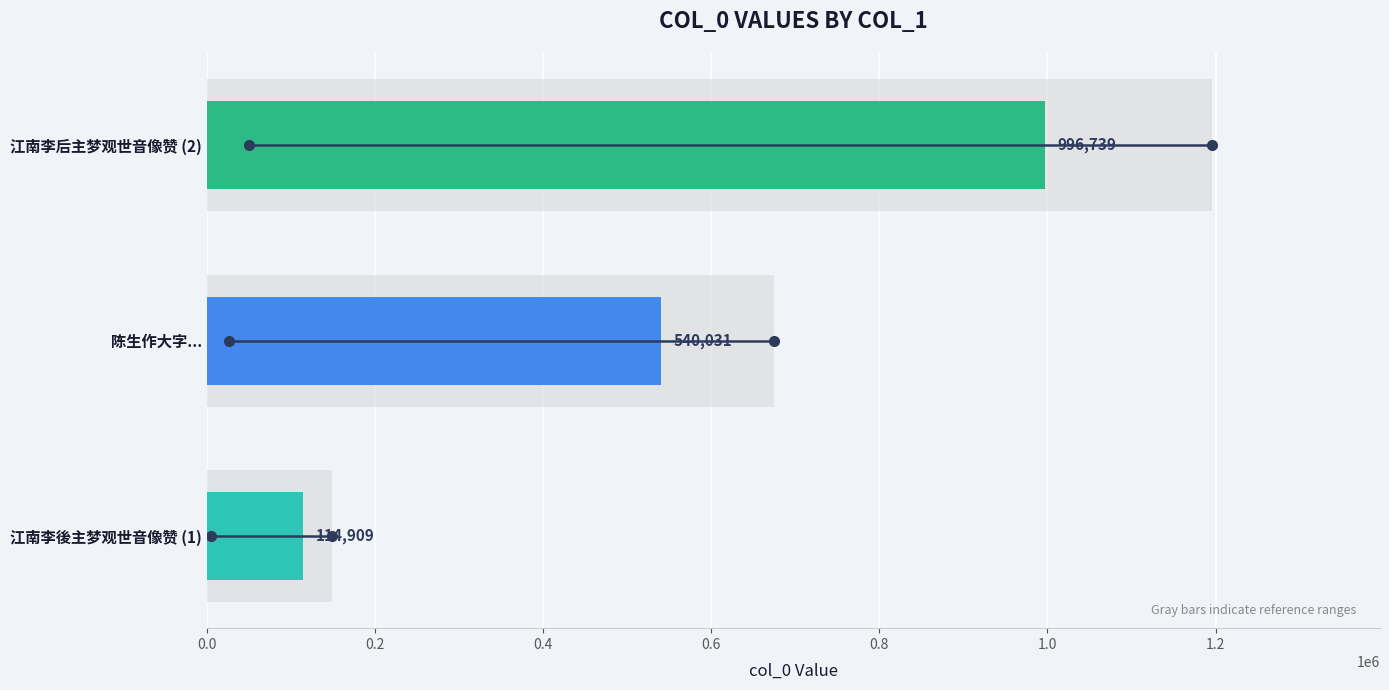

Does the chart contain stacked bars?

No